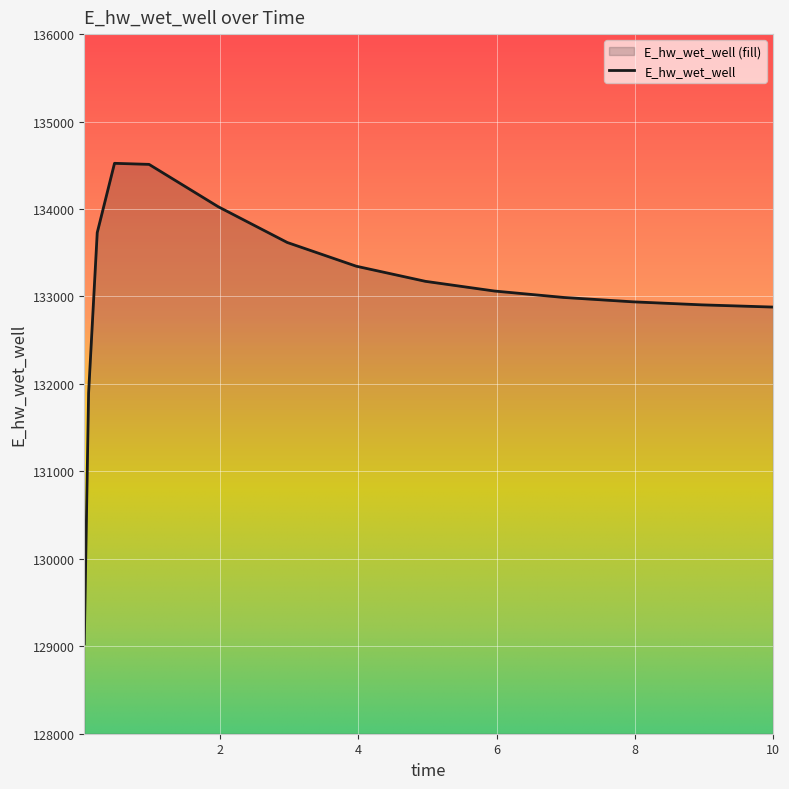

List the labels in order of value, largest first.

0.46875, 0.96875, 1.96875, 0.21875, 2.96875, 3.96875, 4.96875, 5.96875, 6.96875, 7.96875, 8.96875, 9.96875, 10.0, 0.09375, 0.03125